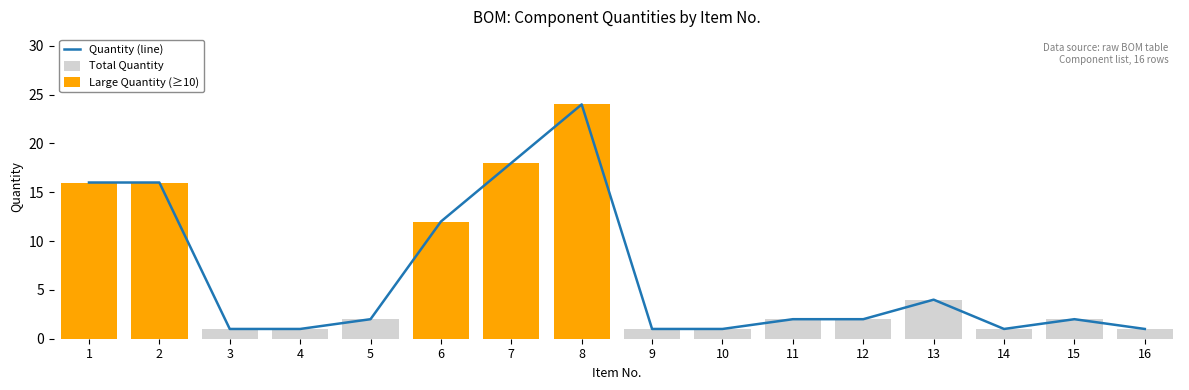

How many values in the Quantity (line) series are below 2?

6